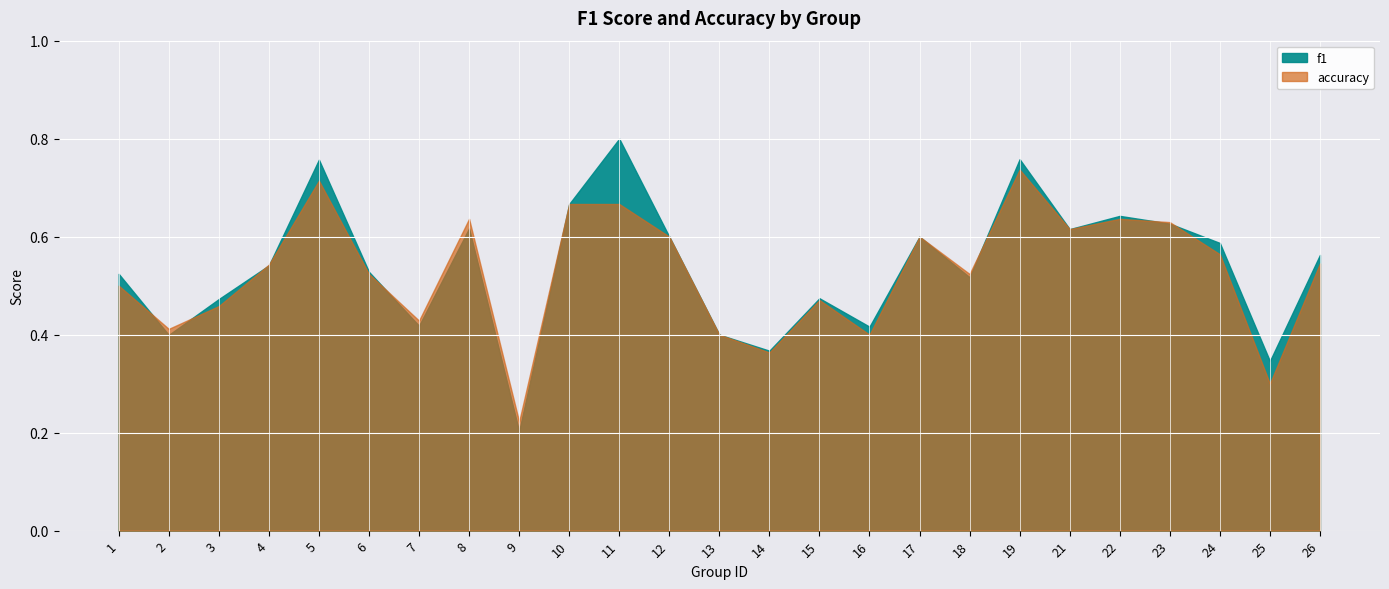

Rank the series by their maximum value, from lowest to highest.

accuracy, f1